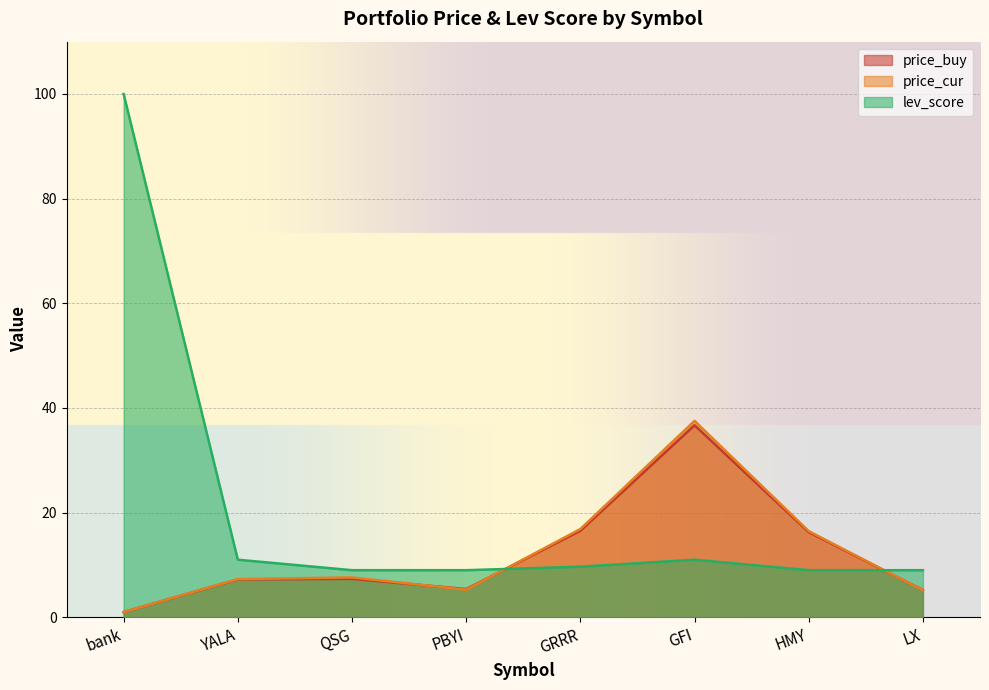

What is the total value across all series at QSG?

24.0